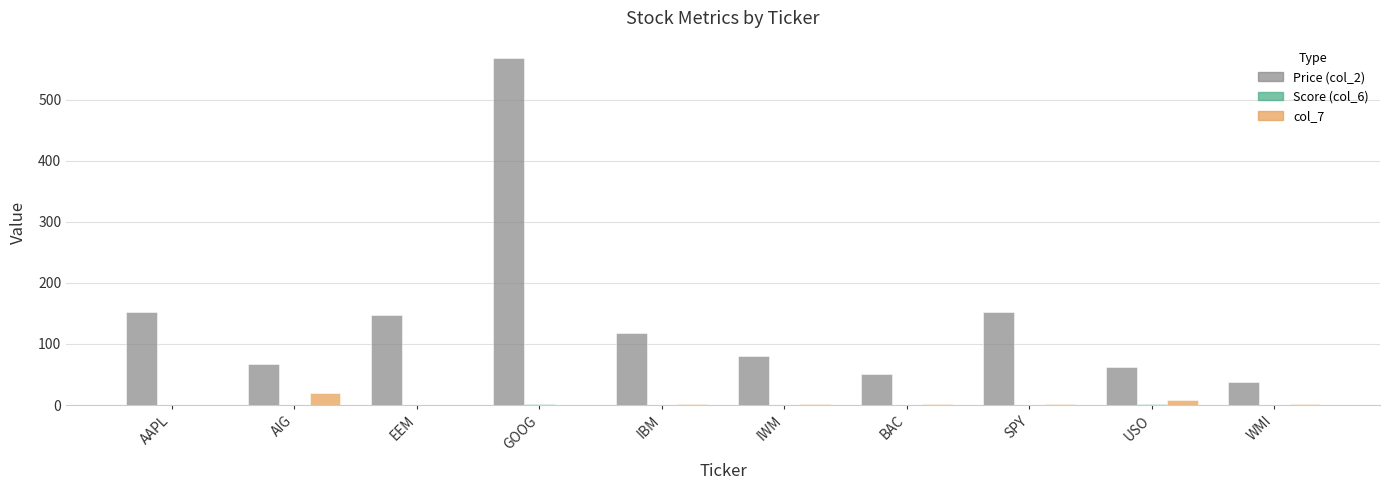

Is the value of col_7 at IBM greater than the value of Price (col_2) at IBM?

No